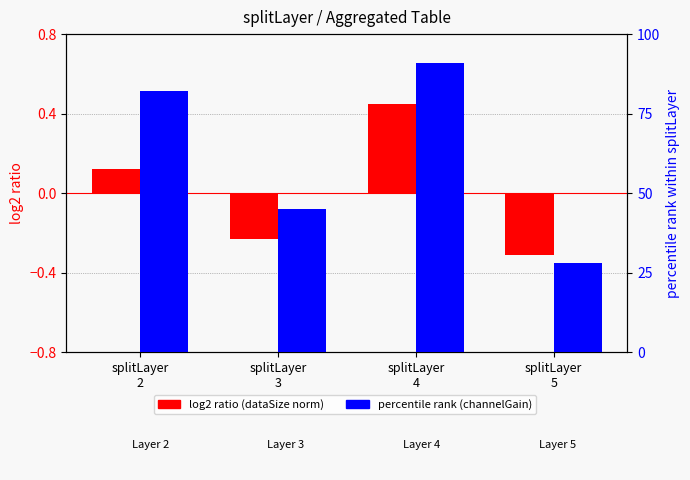

Is the value of avg_dataSize (norm) at splitLayer
3 greater than the value of channelGain (pct) at splitLayer
5?

No